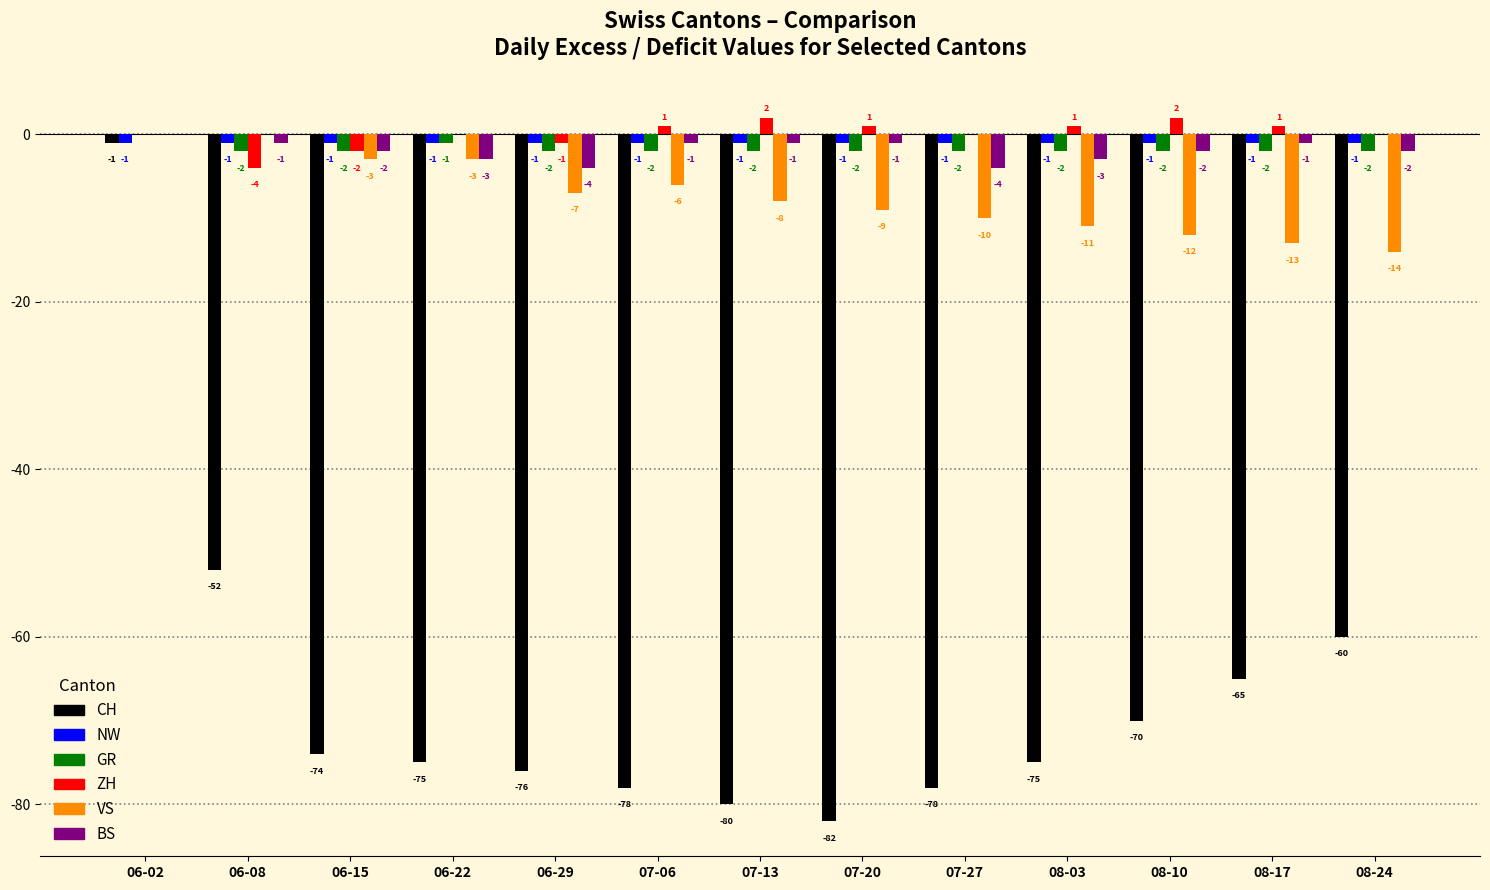

Is it true that CH equals -1 at 06-02?

True